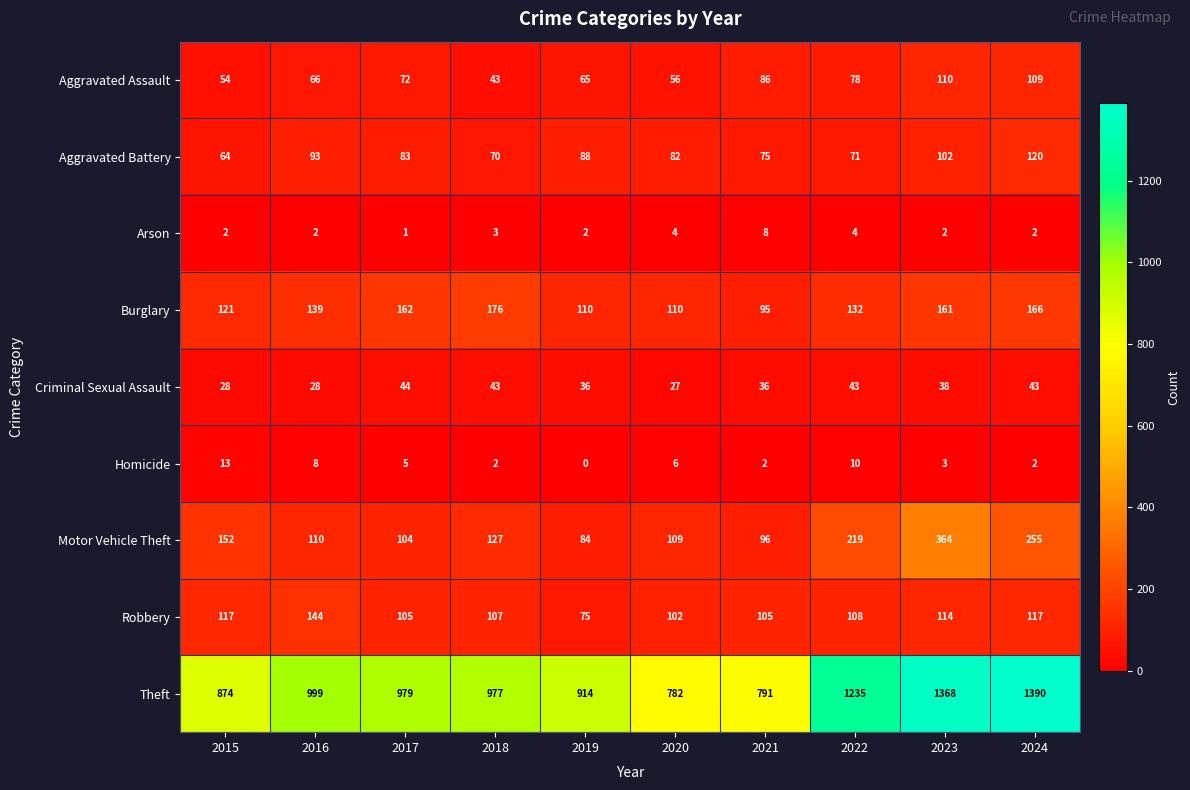

What is the sum of the Motor Vehicle Theft values at 2023 and 2020?

473